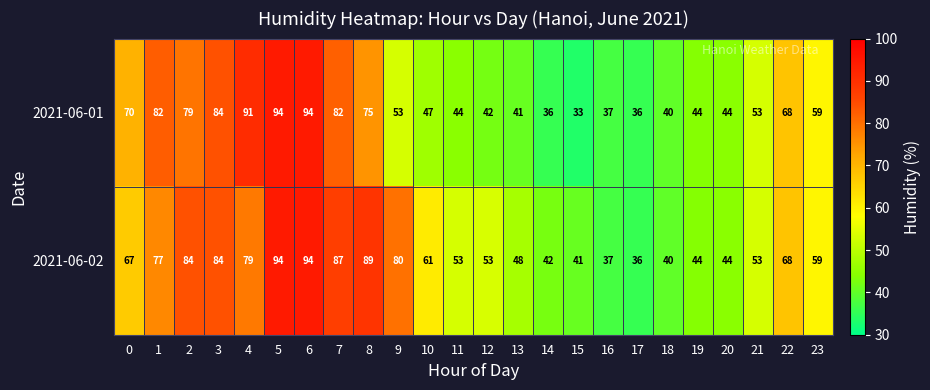

The 2021-06-01 series shows 94 at 5. True or false?

True